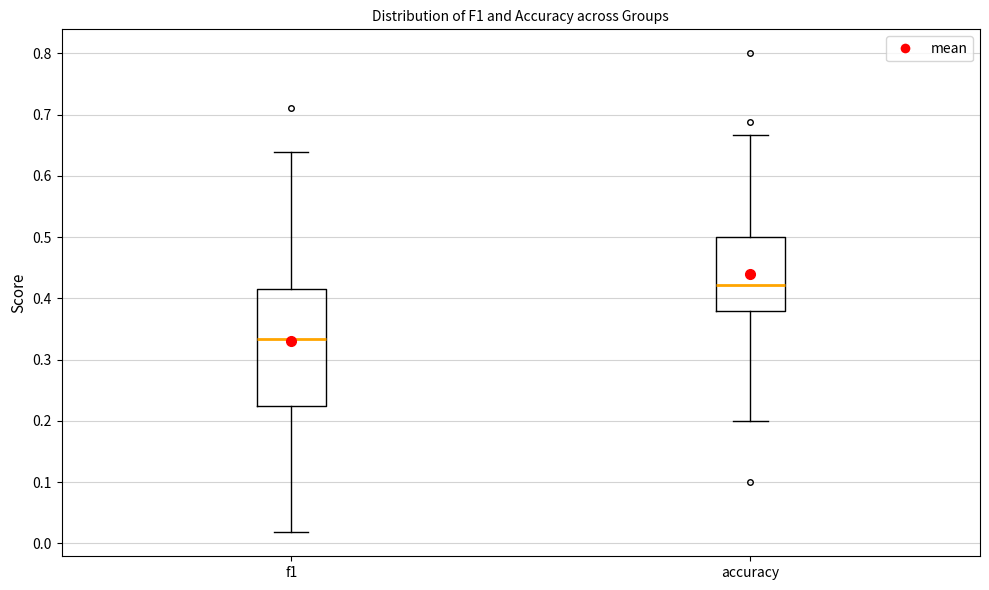

Reading left to right, transcribe this box plot: for each box, give where its median line is, the range the box spans, and where its two whiskers end, as read against the y-axis. The values are not printed on the chart, so give them approximately, as read against the axis.

f1: median 0.33, box 0.22 to 0.42, whiskers 0.02 to 0.64
accuracy: median 0.42, box 0.38 to 0.50, whiskers 0.20 to 0.67